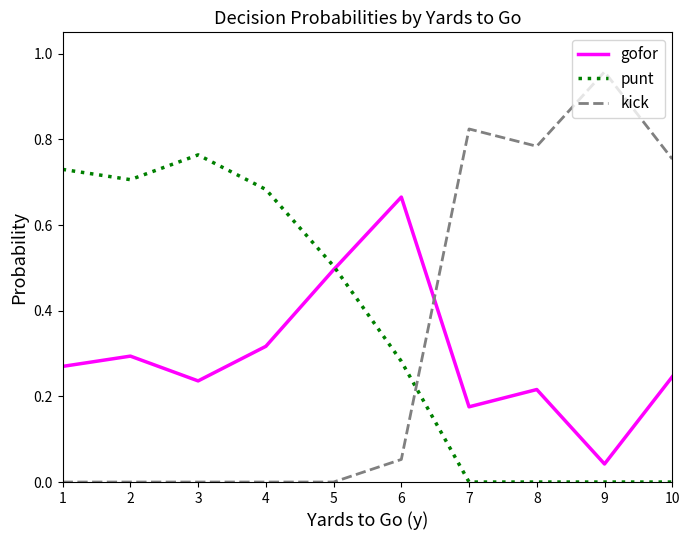

Where do kick and gofor first cross each other?

6 and 7